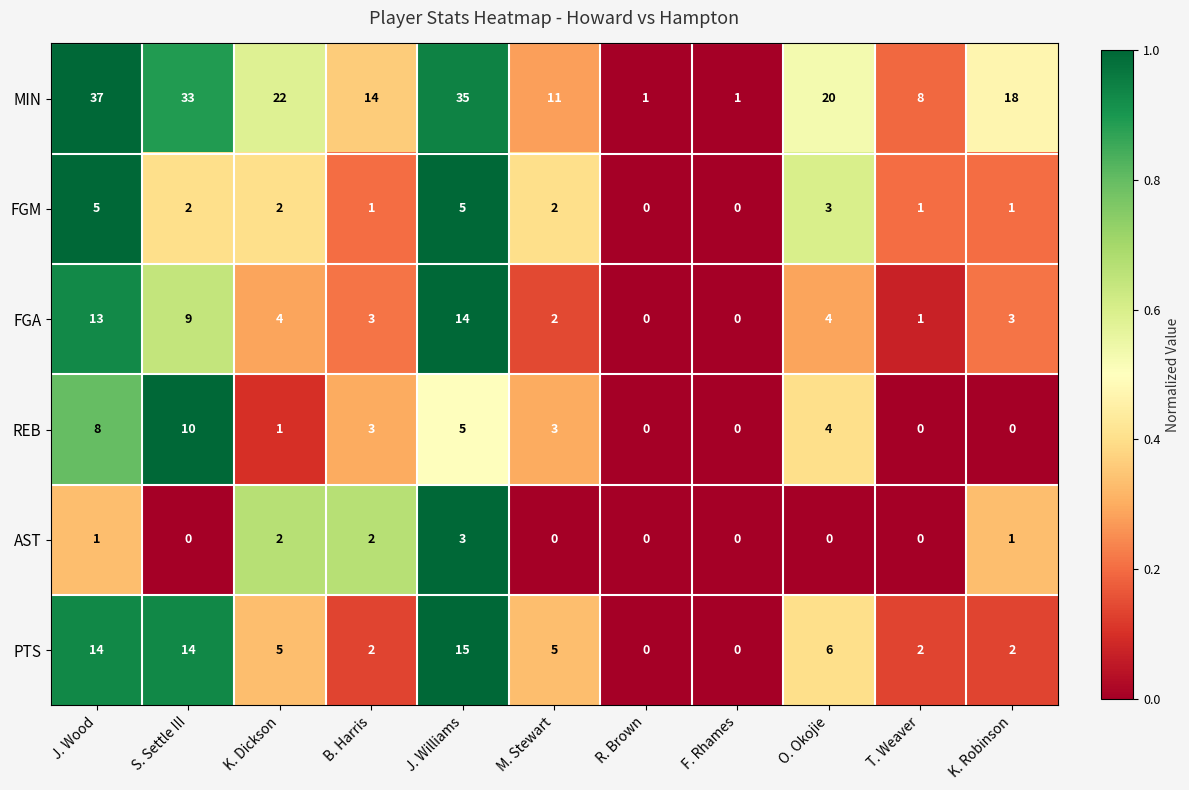

Which series has the largest total across all categories?

MIN